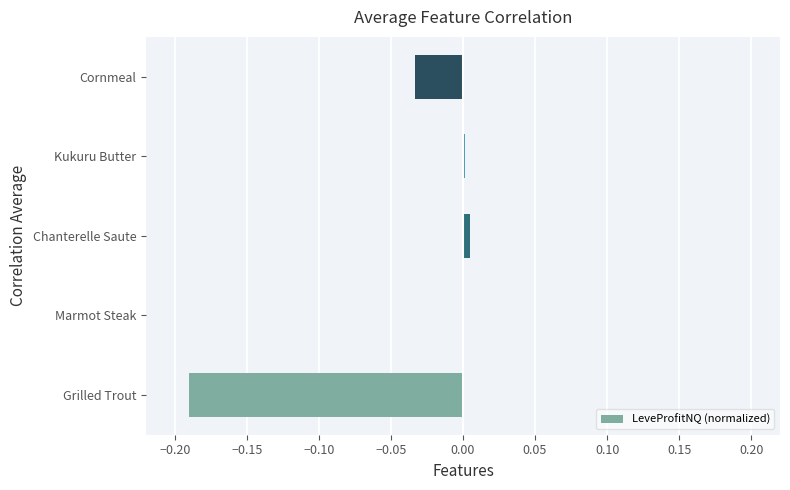

Which has a higher value, Chanterelle Saute or Grilled Trout?

Chanterelle Saute